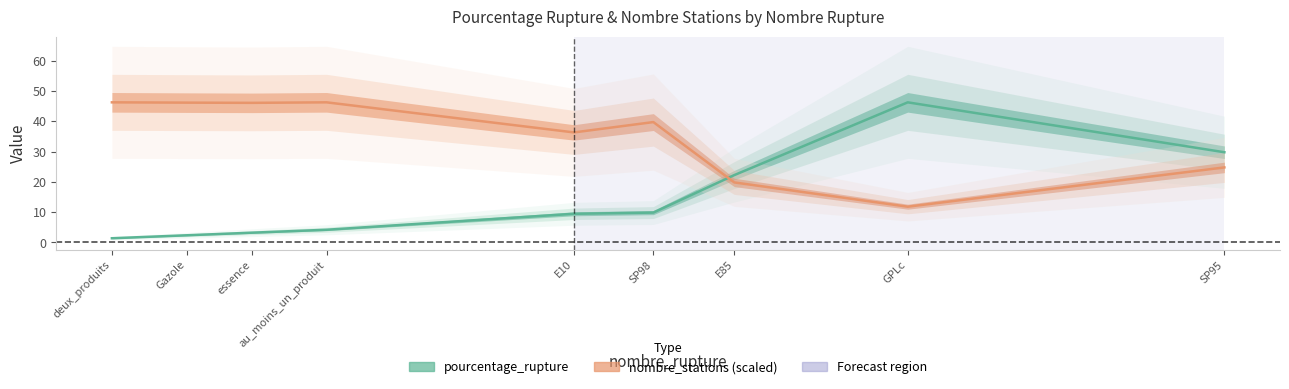

Is this an area chart (filled region under the line)?

No